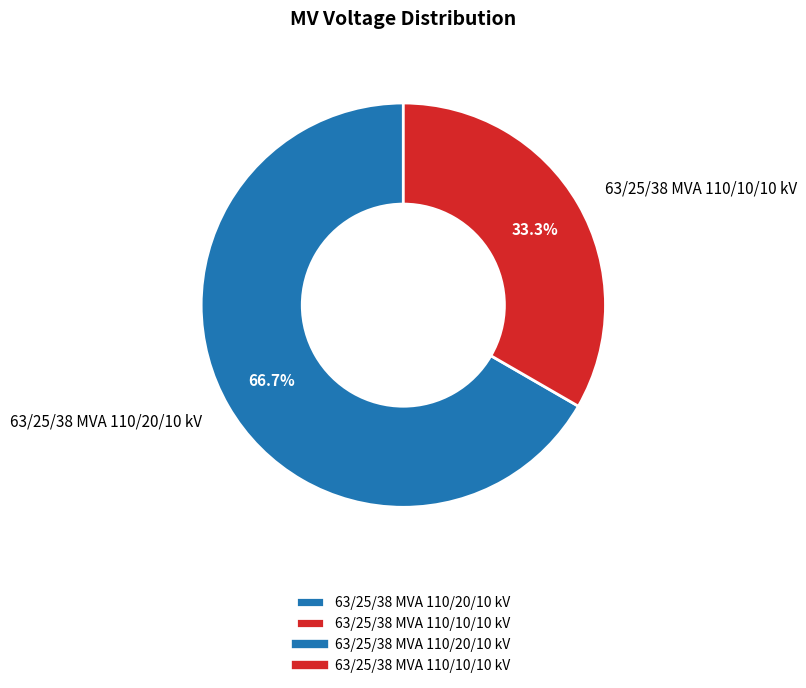

How much of the chart is everything except 63/25/38 MVA 110/20/10 kV?

33.3%